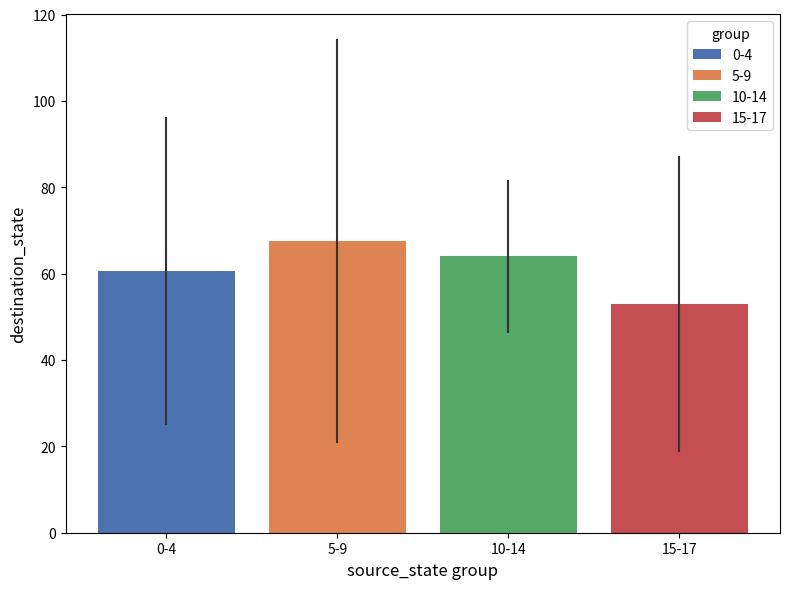

Is it true that destination_state equals 130 at 16?

False